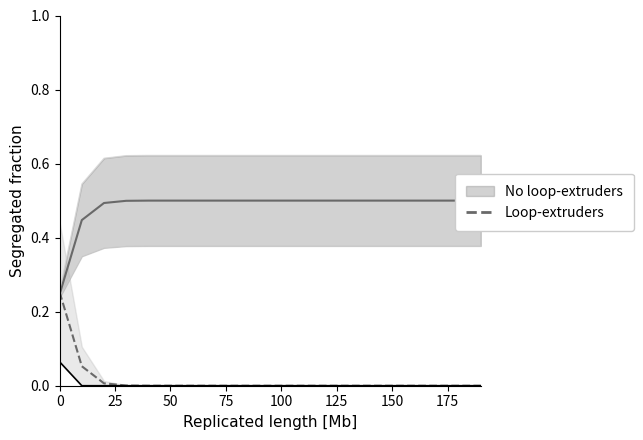

Reading left to right, what are all the values shown in this chart?

0.3	0.1	0.0	0.0	0.0	0.0	0.0	0.0	0.0	0.0	0.0	0.0	0.0	0.0	0.0	0.0	0.0	0.0	0.0	0.0